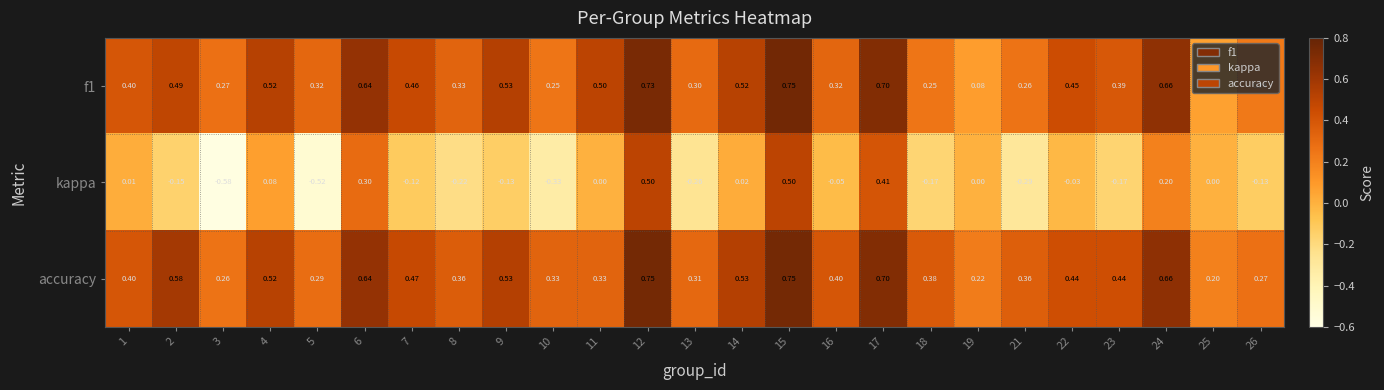

Which series has the widest spread of values?

kappa